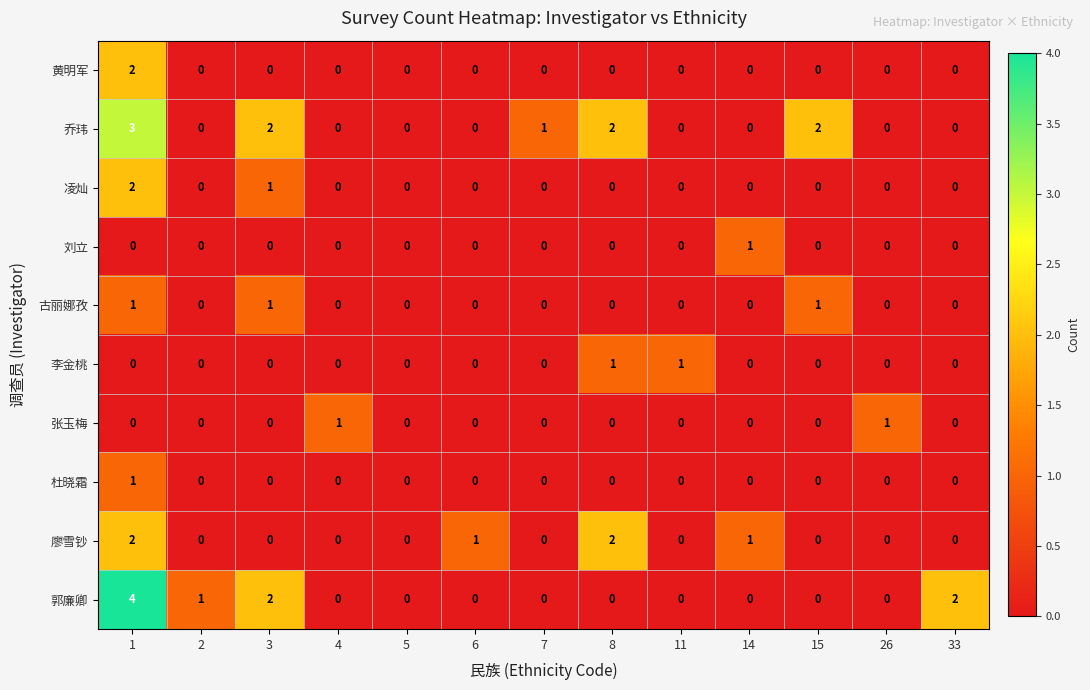

What is the difference between the highest and lowest values at 33?

2